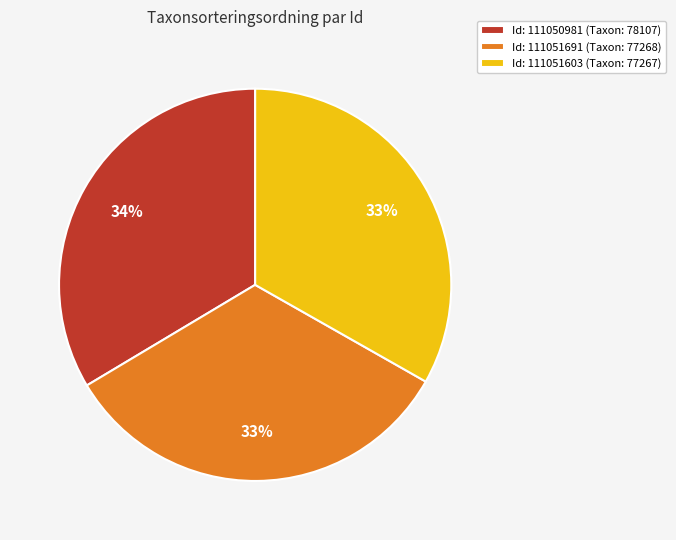

Is there any slice that represents more than half of the pie?

No